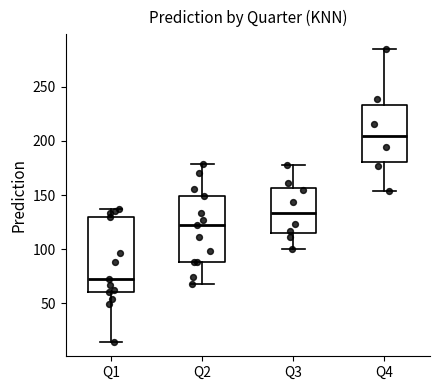

Reading left to right, read every box against the y-axis: the position of its median line, the range the box covers, and the ends of its whiskers. The values are not printed on the chart, so give them approximately, as read against the axis.

Q1: median 70, box 60 to 130, whiskers 15 to 135
Q2: median 120, box 90 to 150, whiskers 70 to 180
Q3: median 135, box 115 to 155, whiskers 100 to 180
Q4: median 205, box 180 to 235, whiskers 155 to 285